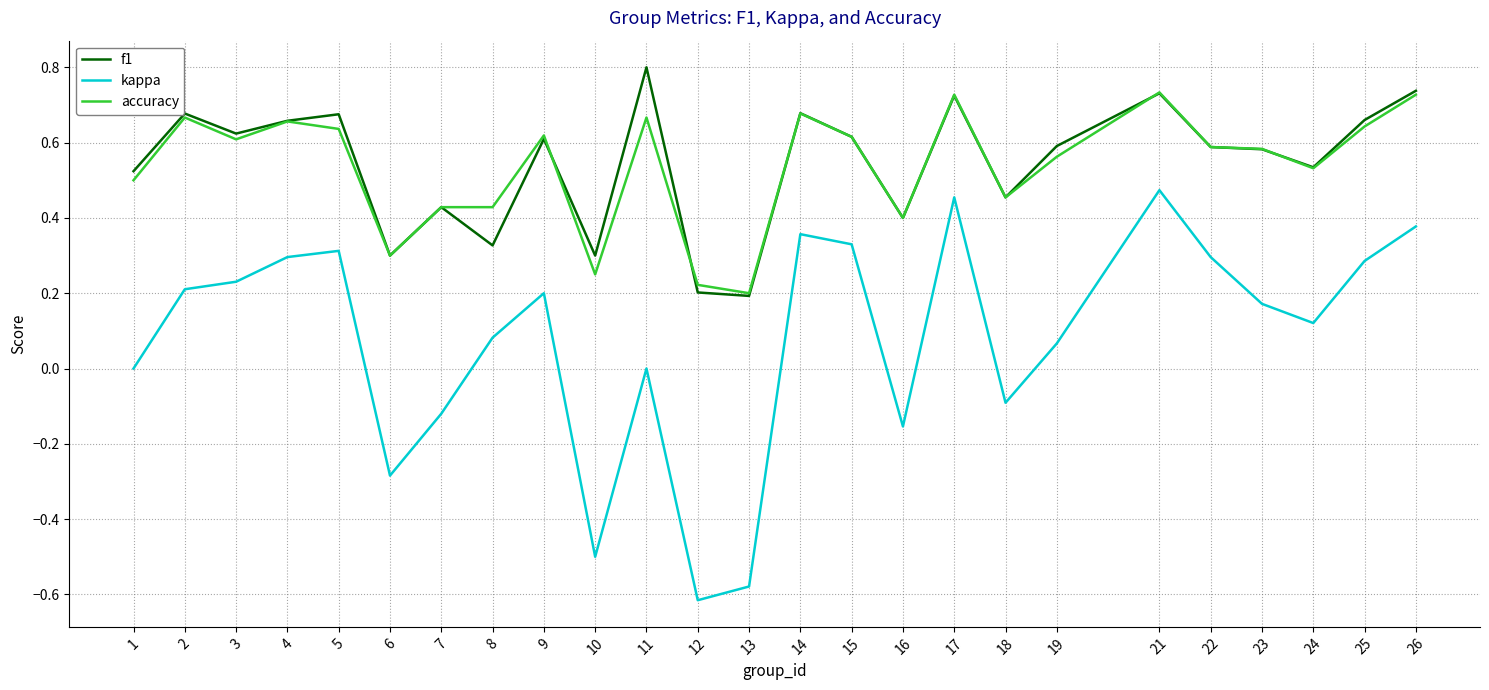

True or false: f1 and kappa intersect in this chart.

False